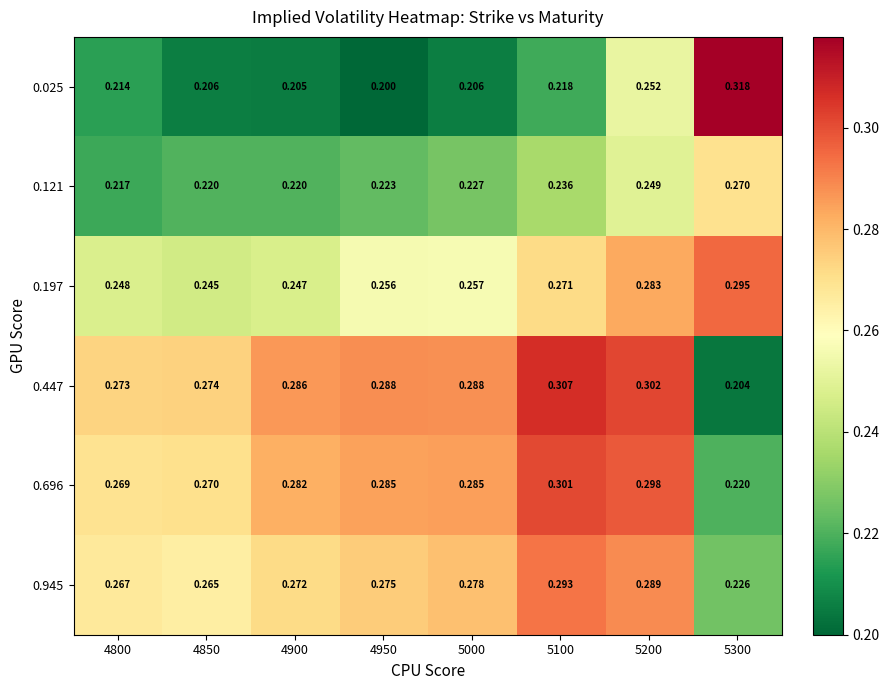

What is the minimum value shown in the chart?

0.2